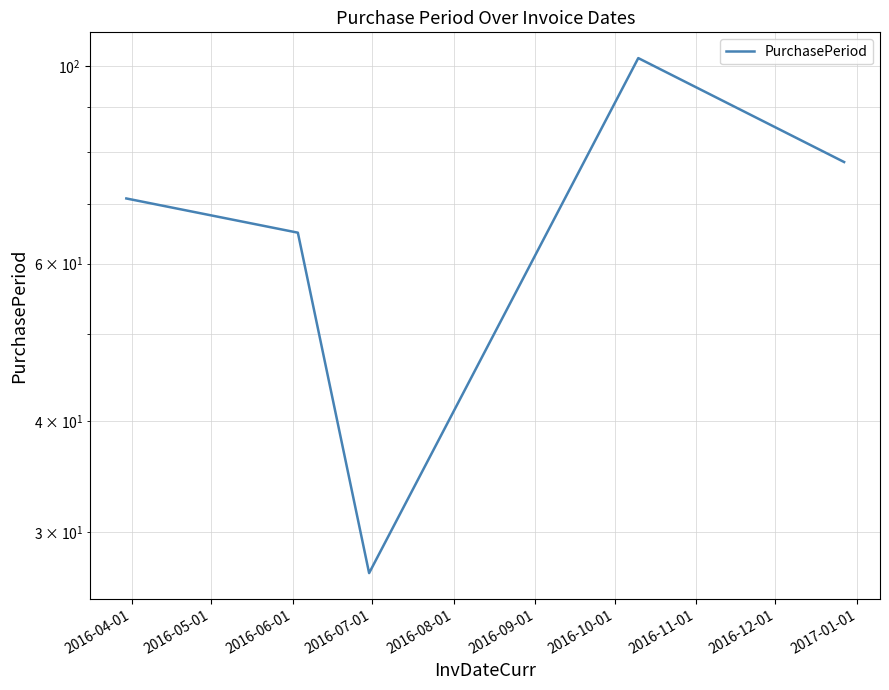

What is the difference between the maximum and second lowest values?

37